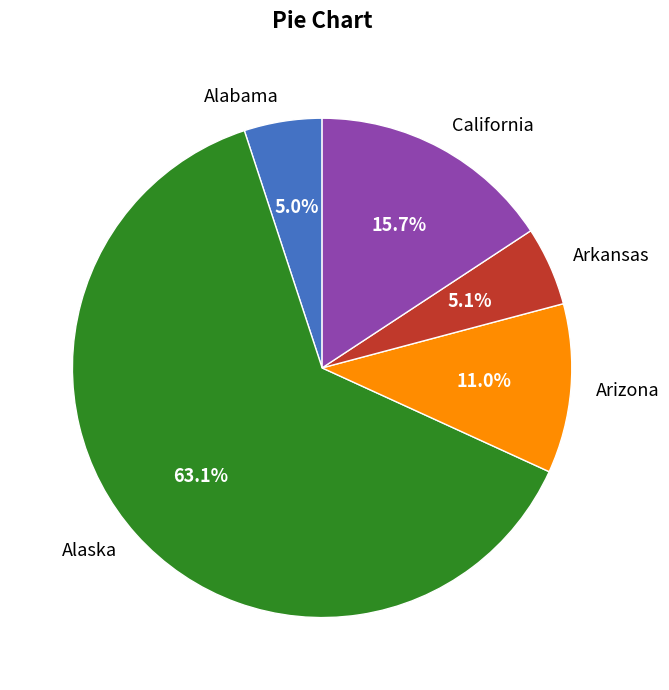

What is the ratio of the value at Arizona to the value at California?

0.7